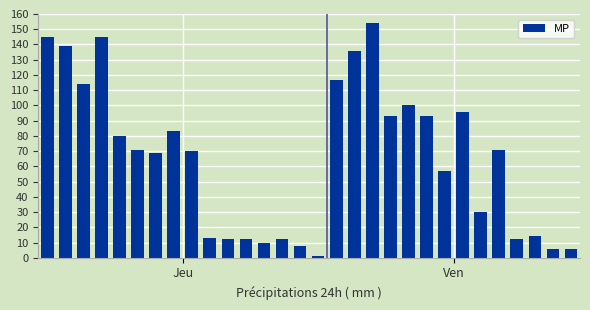

Does the chart contain any negative values?

No